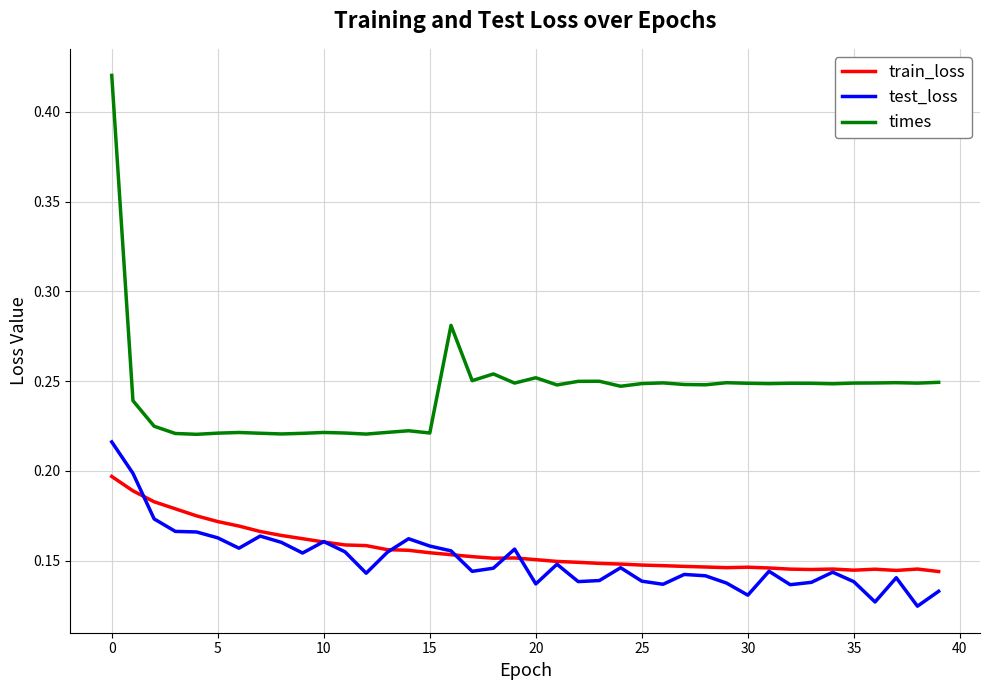

Rank the series by their maximum value, from highest to lowest.

times, test_loss, train_loss